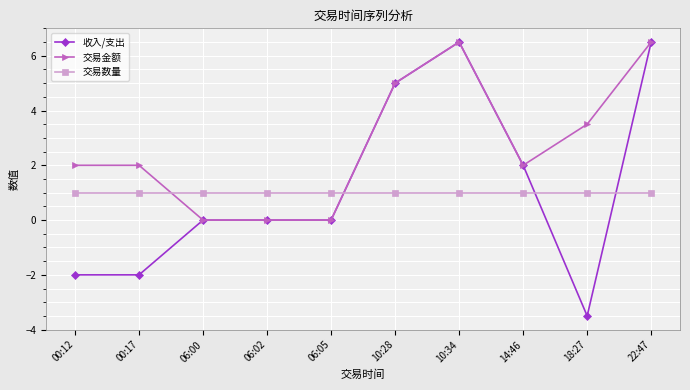

At how many categories does at least one series exceed 3?

4